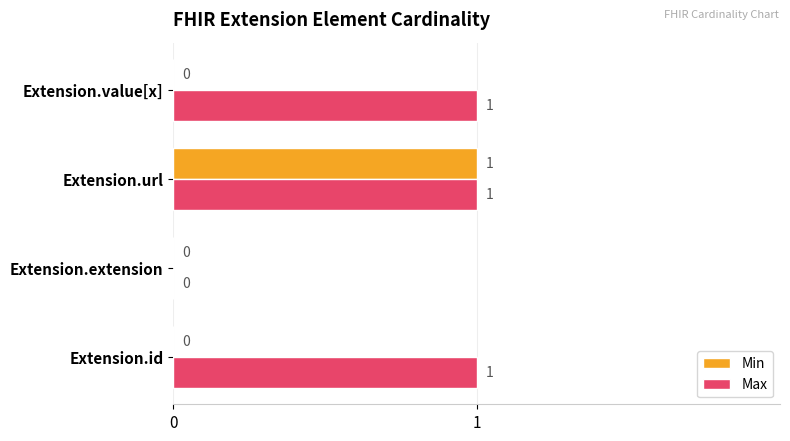

How many series are shown in this chart?

2